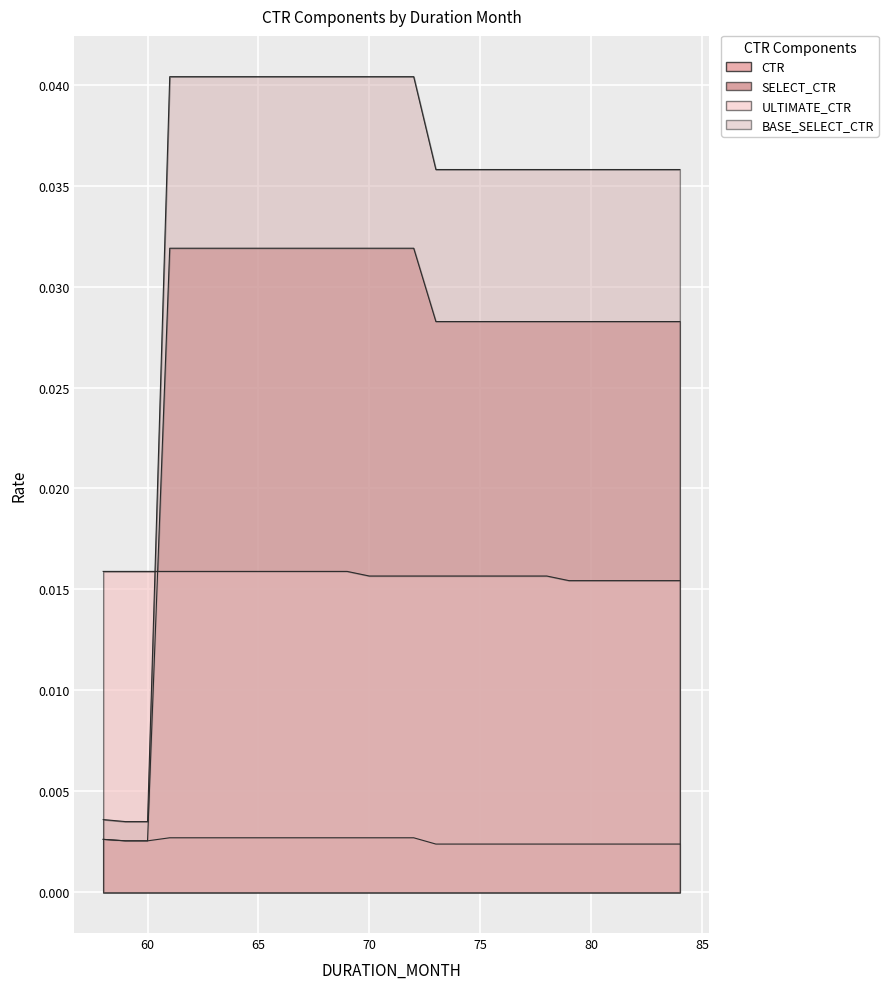

The value of CTR at 84 is 0.0. True or false?

False